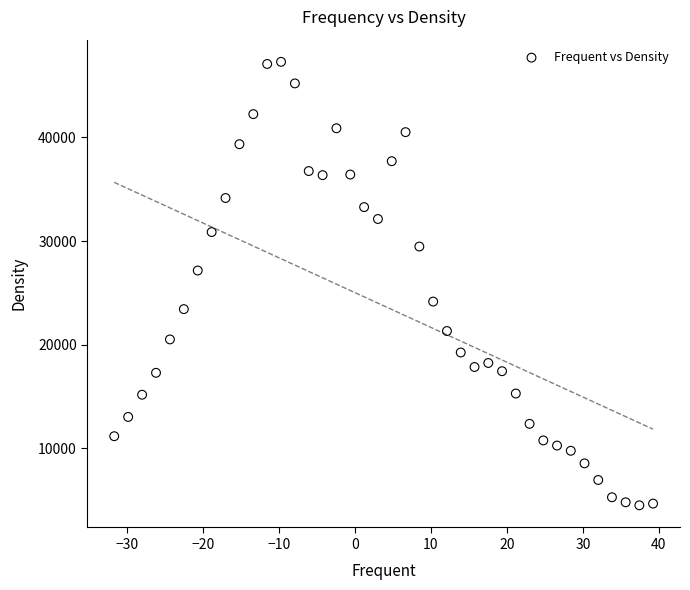

What Y value in the scatter plot is closest to 25900?

27158